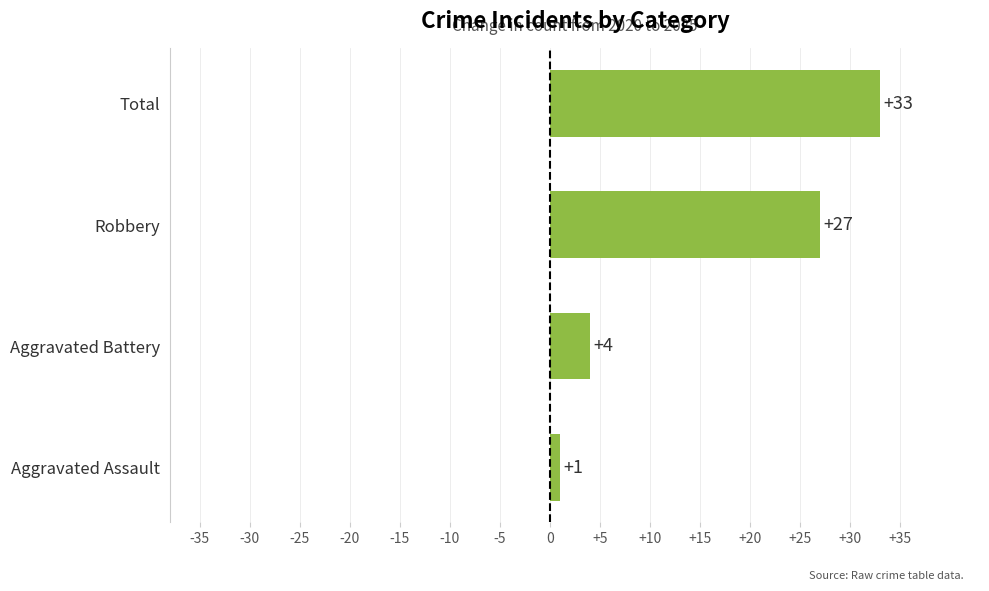

Between Aggravated Assault and Aggravated Battery, which is larger?

Aggravated Battery